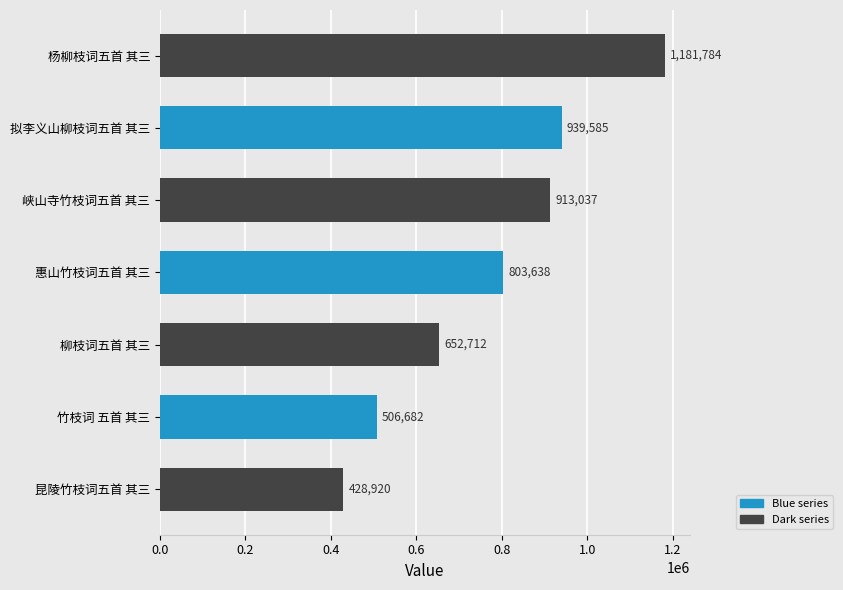

How many bars are there in total?

7